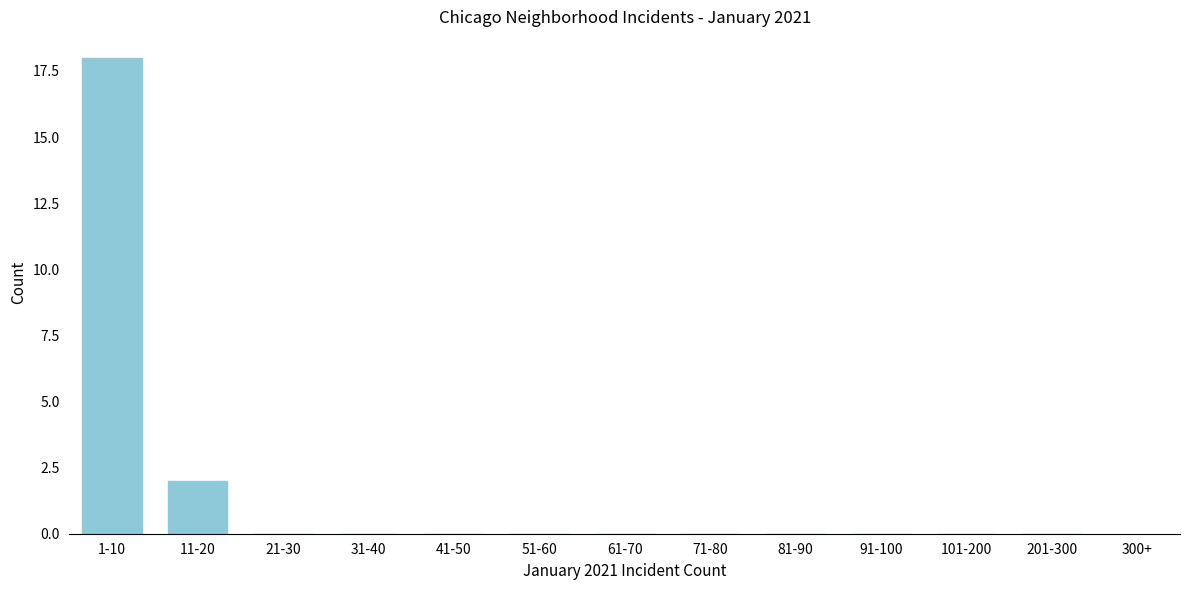

Reading left to right, extract all data points from this chart.

1-10=18	11-20=2	21-30=0	31-40=0	41-50=0	51-60=0	61-70=0	71-80=0	81-90=0	91-100=0	101-200=0	201-300=0